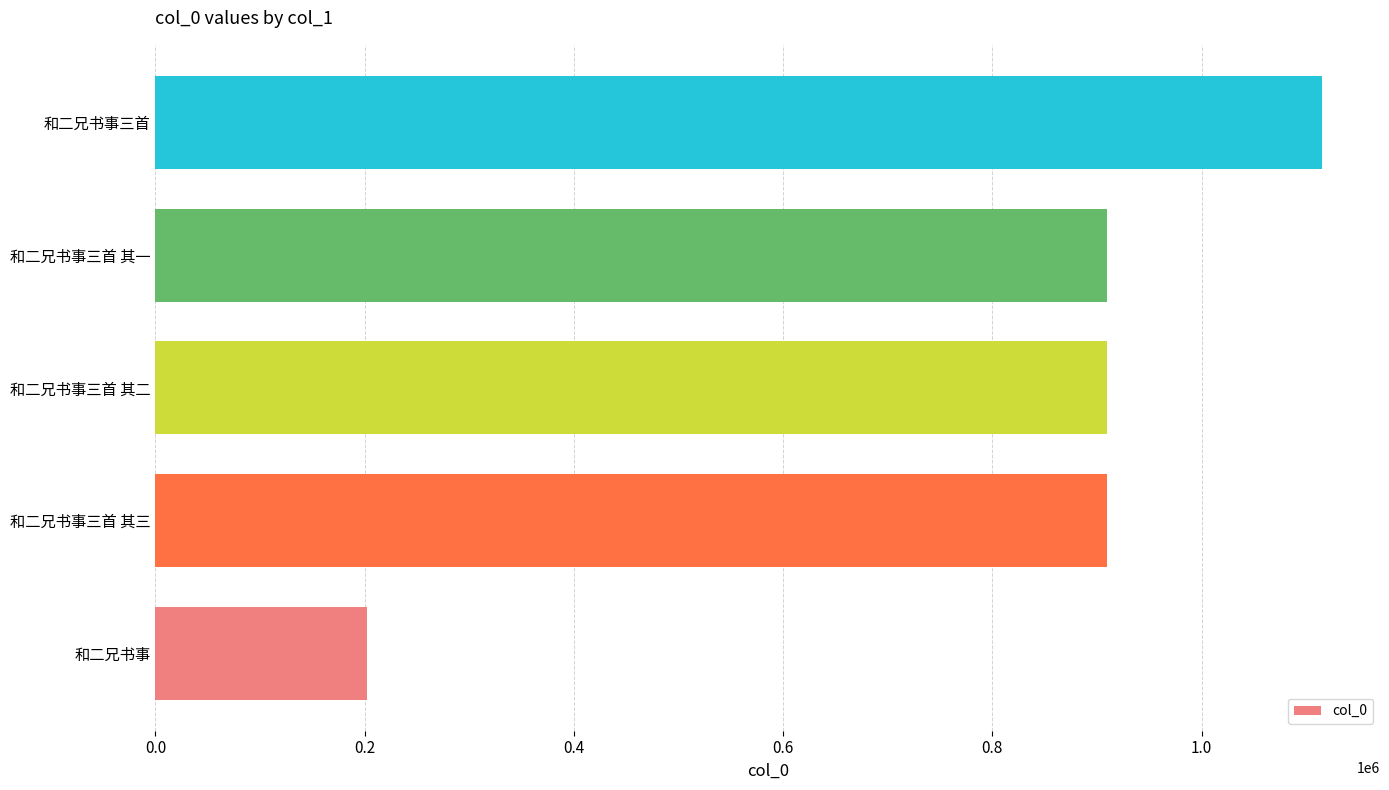

The chart shows a value of 1114837 at 和二兄书事三首. True or false?

True